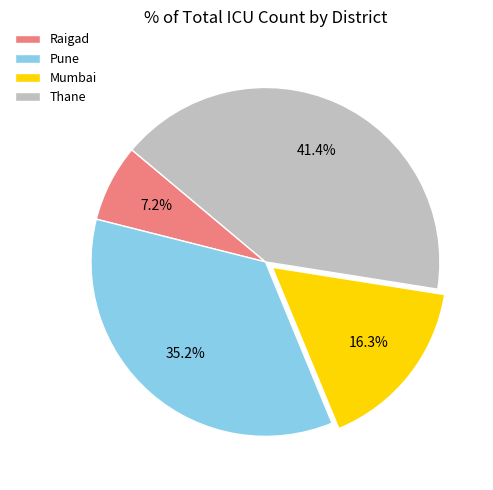

Is it true that Pune is 45% of the pie?

False